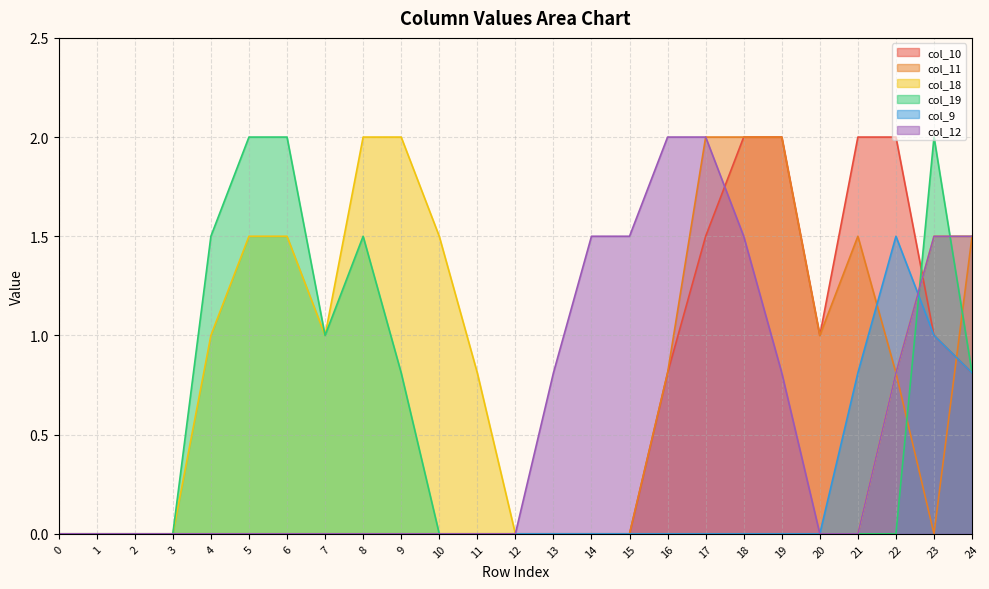

What is the average value of the col_19 series?

0.5